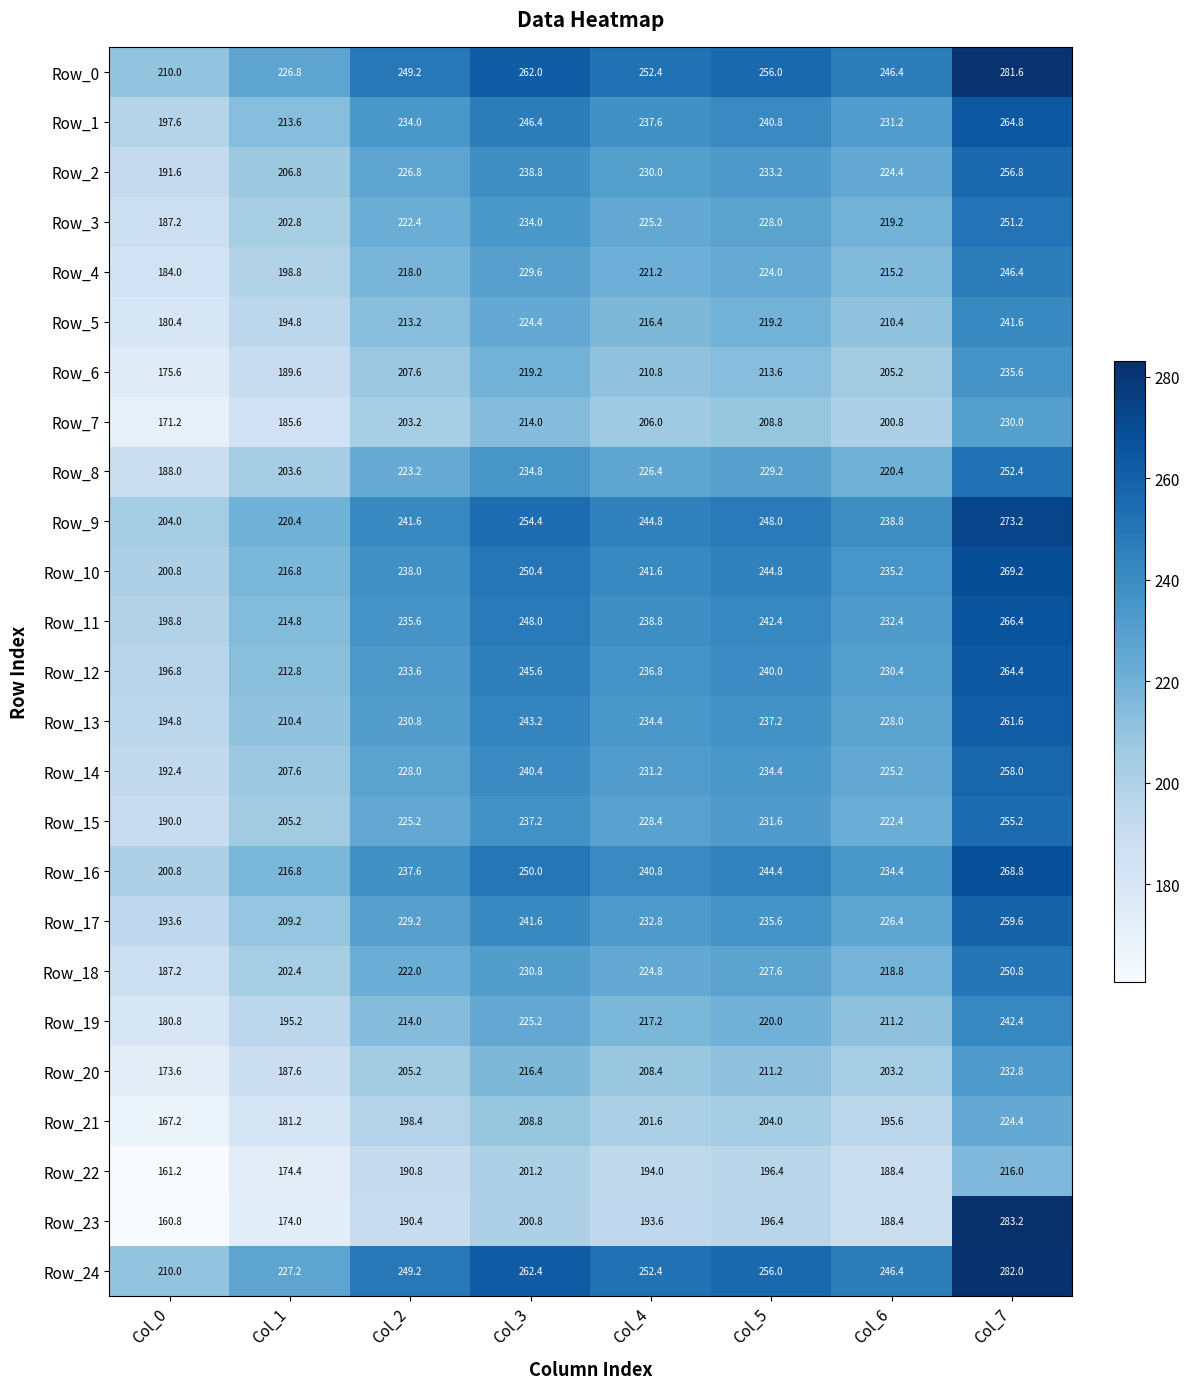

What is the difference between the maximum and minimum values in the Row_5 series?

61.2